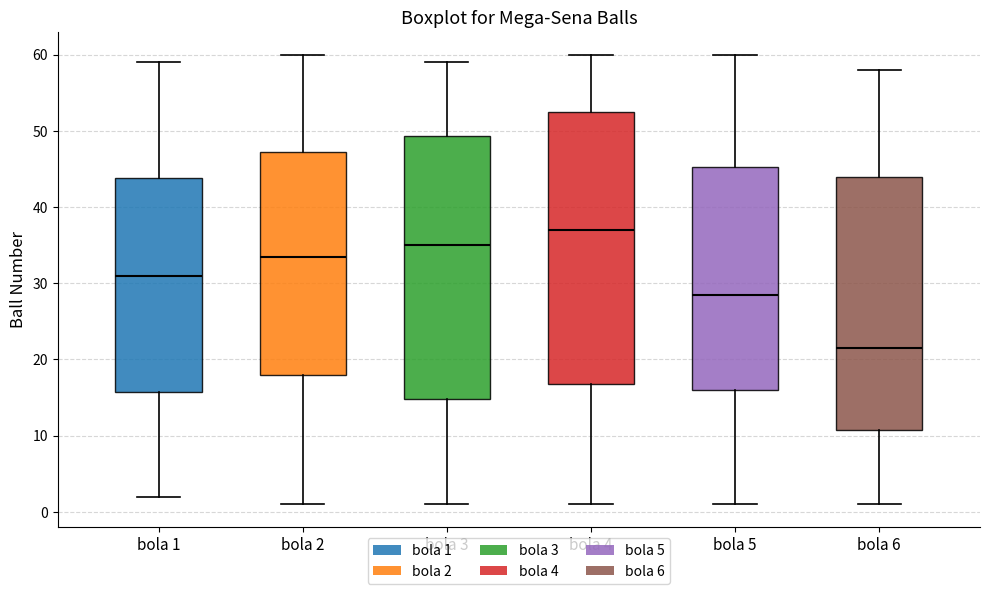

Which box's median line is the lowest?

bola 6